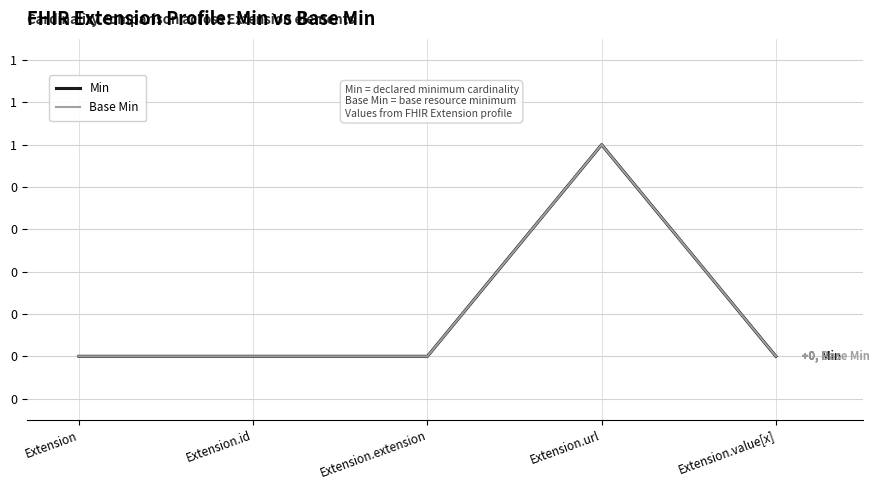

Which series changed the most between Extension.id and Extension.url?

Min